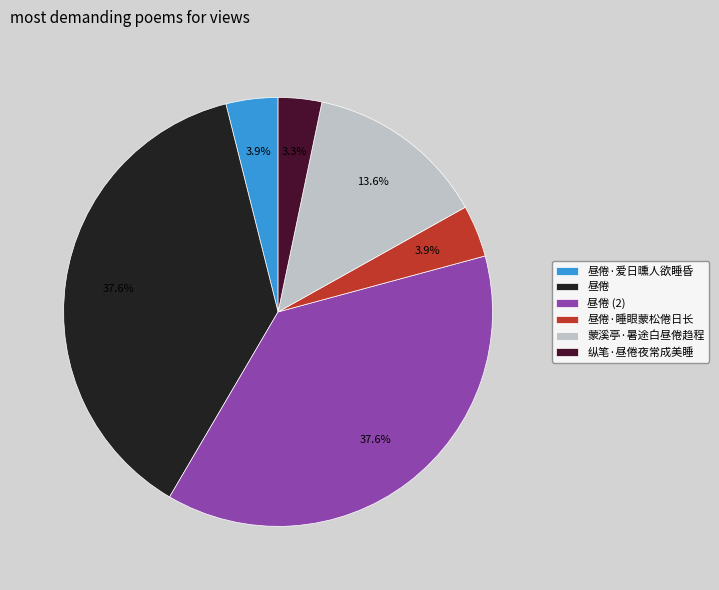

How many slices are in this pie chart?

6